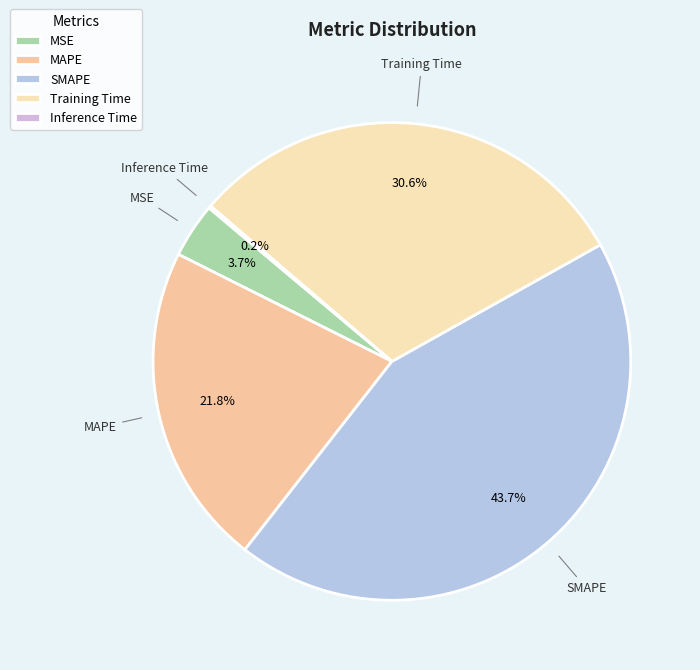

What is the ratio of the value at SMAPE to the value at MAPE?

2.0